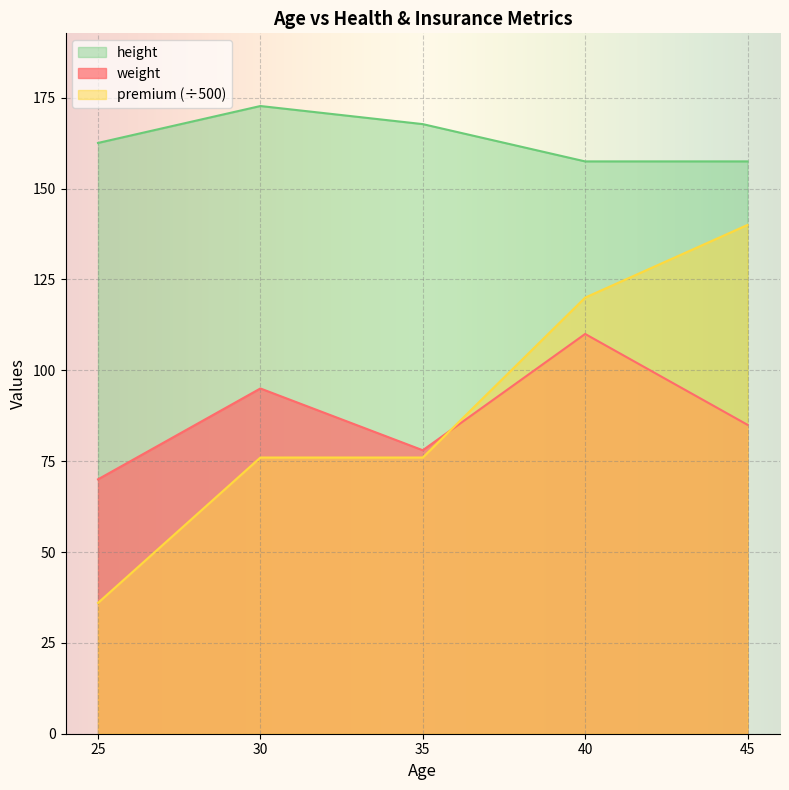

What is the value of the height point at the 5th from the left?

157.5